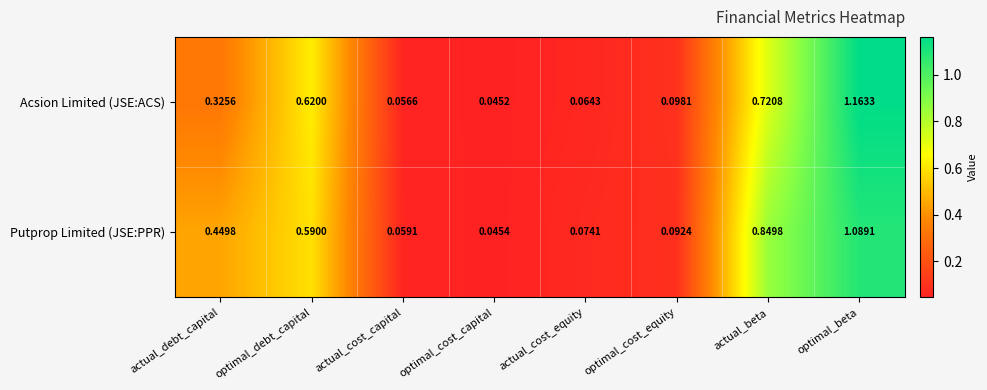

Which series has the largest total across all categories?

Putprop Limited (JSE:PPR)